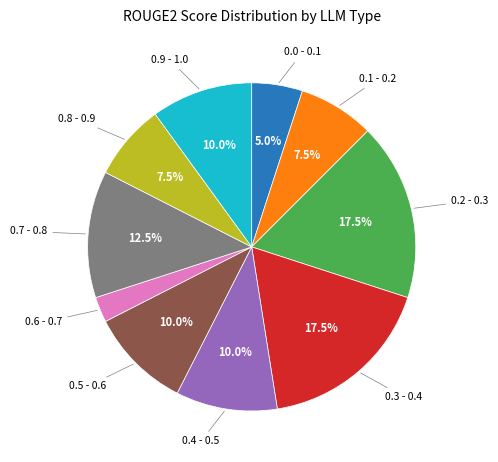

How many segments does this pie chart have?

10